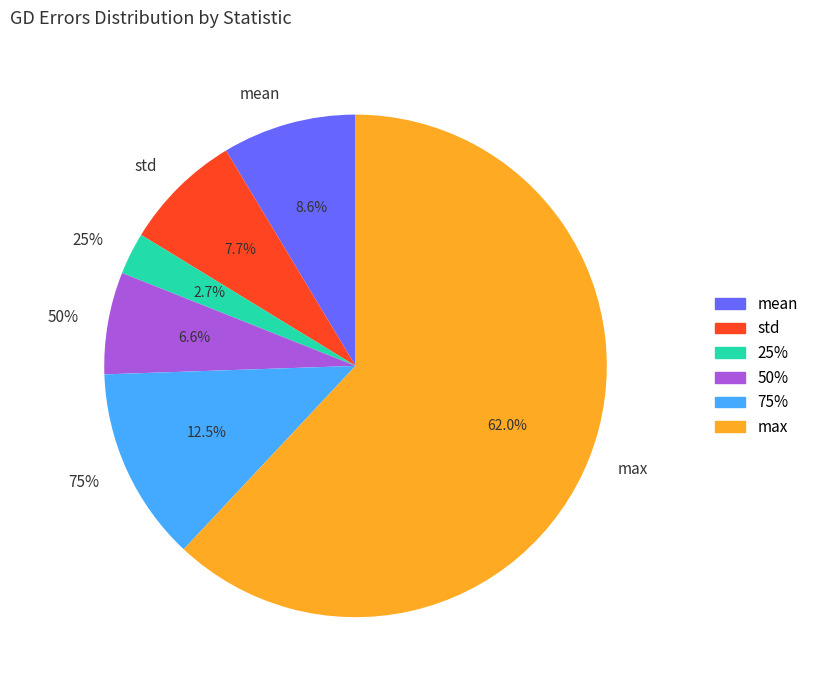

Does max represent more than half of the total?

Yes